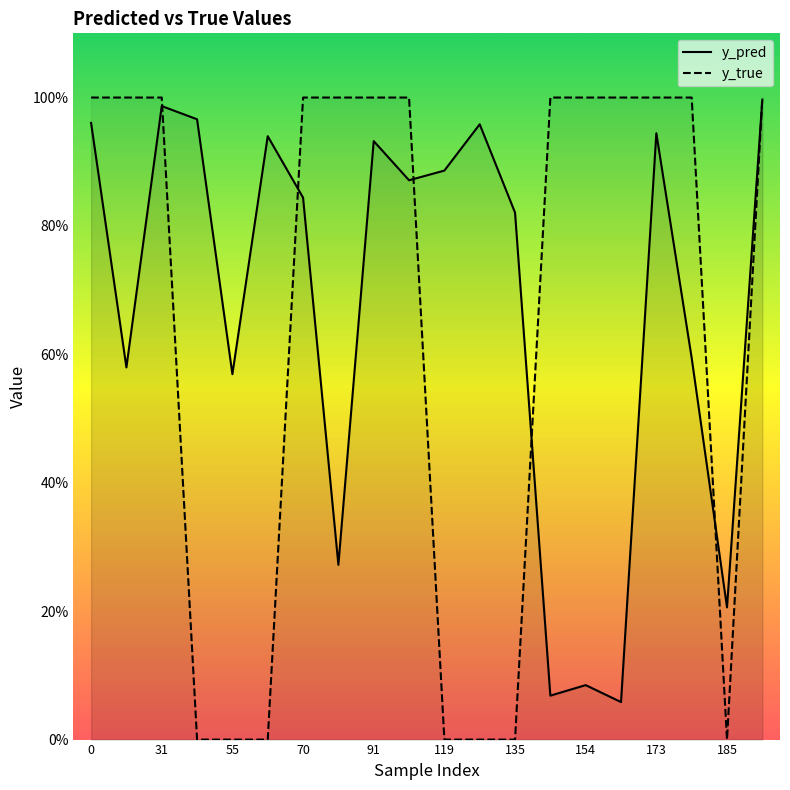

How many distinct data groups are displayed?

2